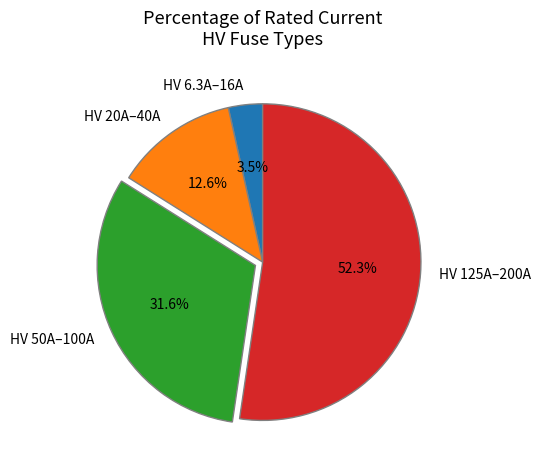

What is the largest slice in the pie chart?

HV 125A–200A